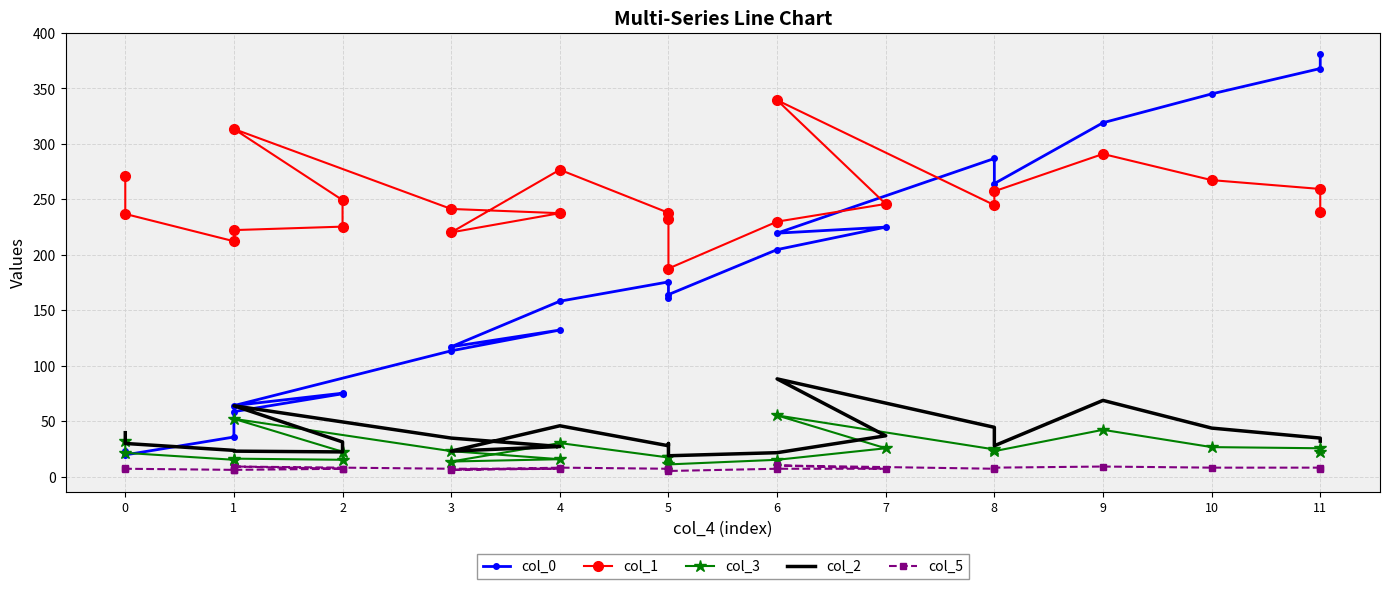

Where is the first local maximum for col_0?

2